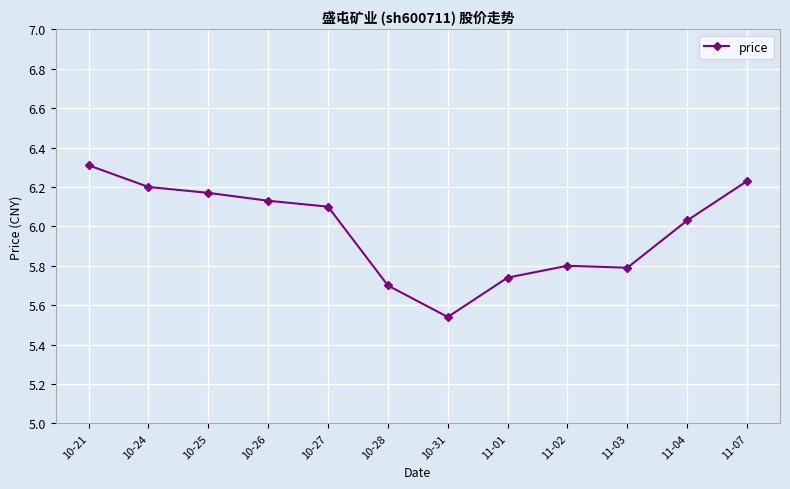

What is the change in value from 10-24 to 11-03?

-0.4